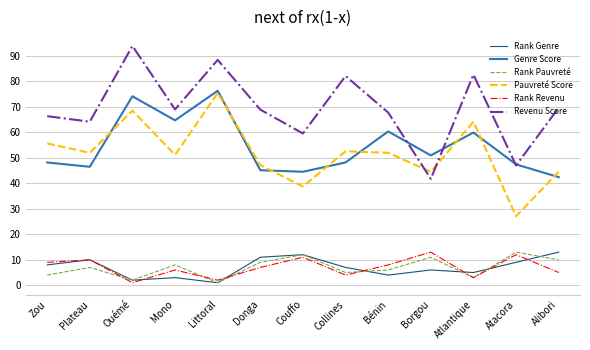

Where is the first local maximum for Rank Pauvreté?

Plateau